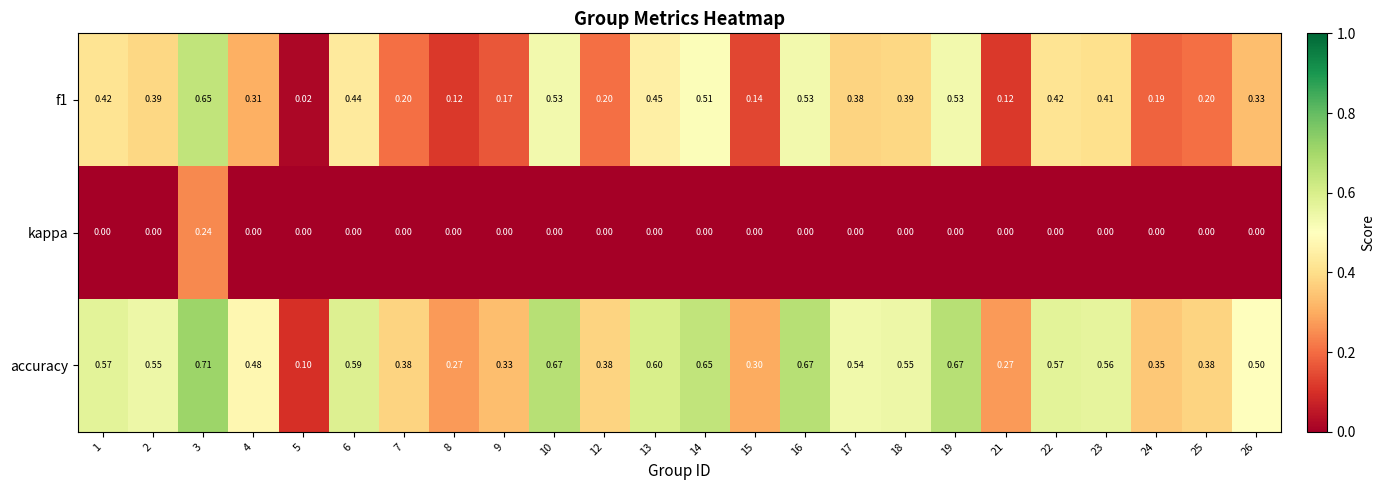

Which series has the largest total across all categories?

accuracy